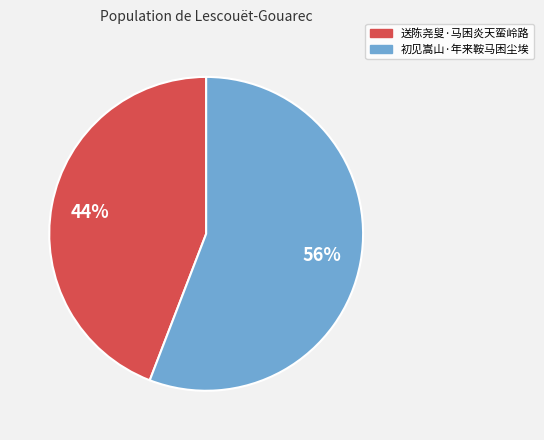

Which slice is the largest?

初见嵩山·年来鞍马困尘埃